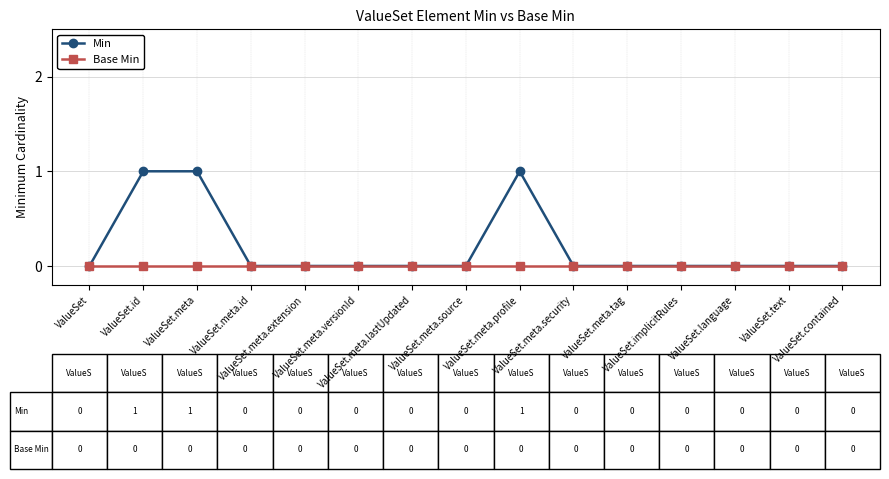

List the series in order of their peak value, lowest first.

Base Min, Min